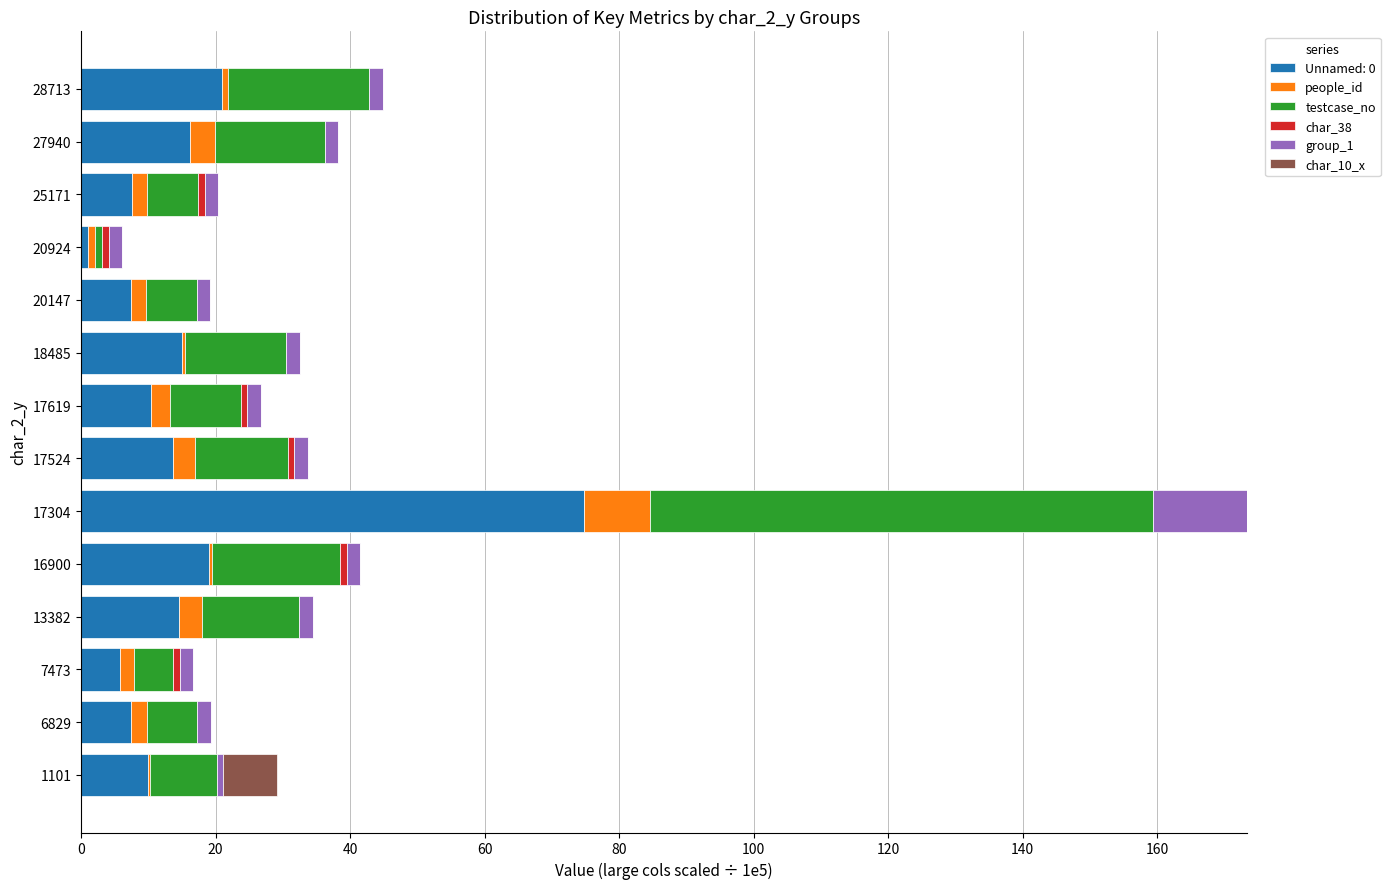

How many series are shown in this chart?

6